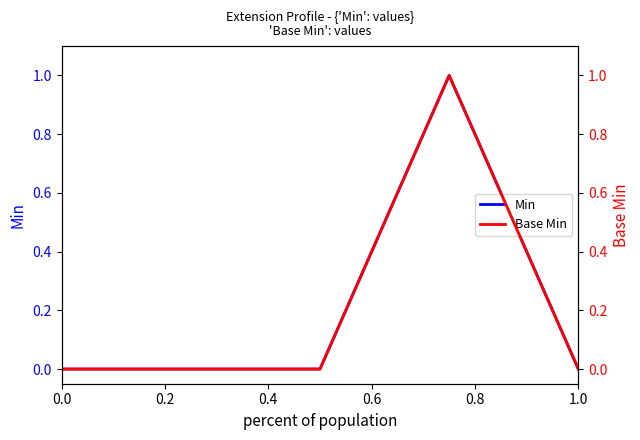

The value of Base Min at 0.2 is 0. True or false?

True